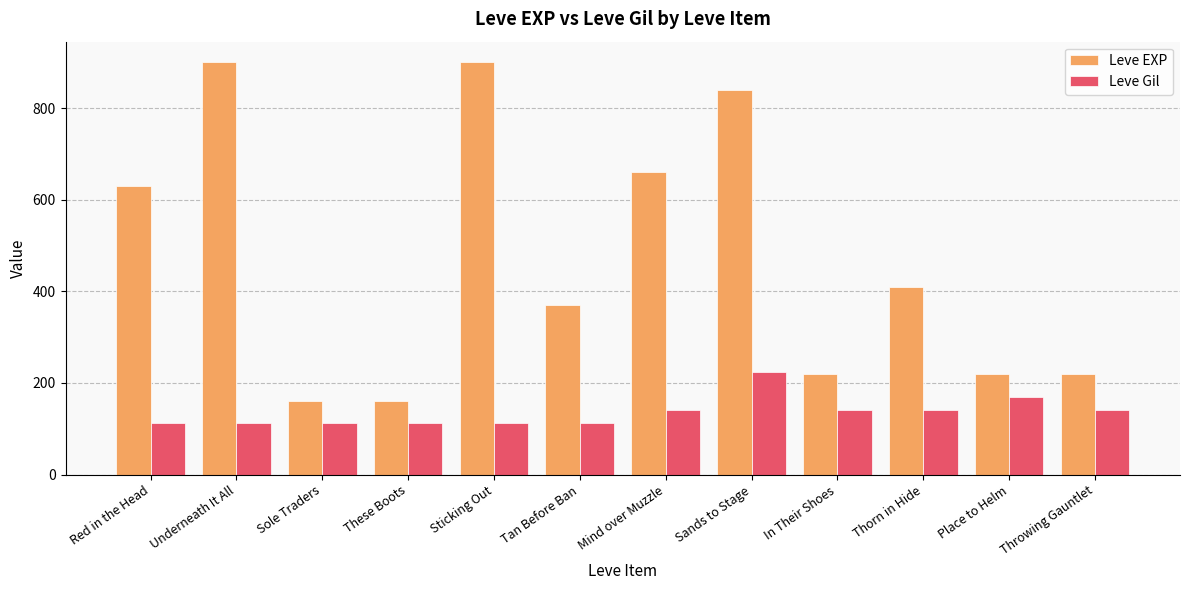

List the series in order of their peak value, highest first.

Leve EXP, Leve Gil